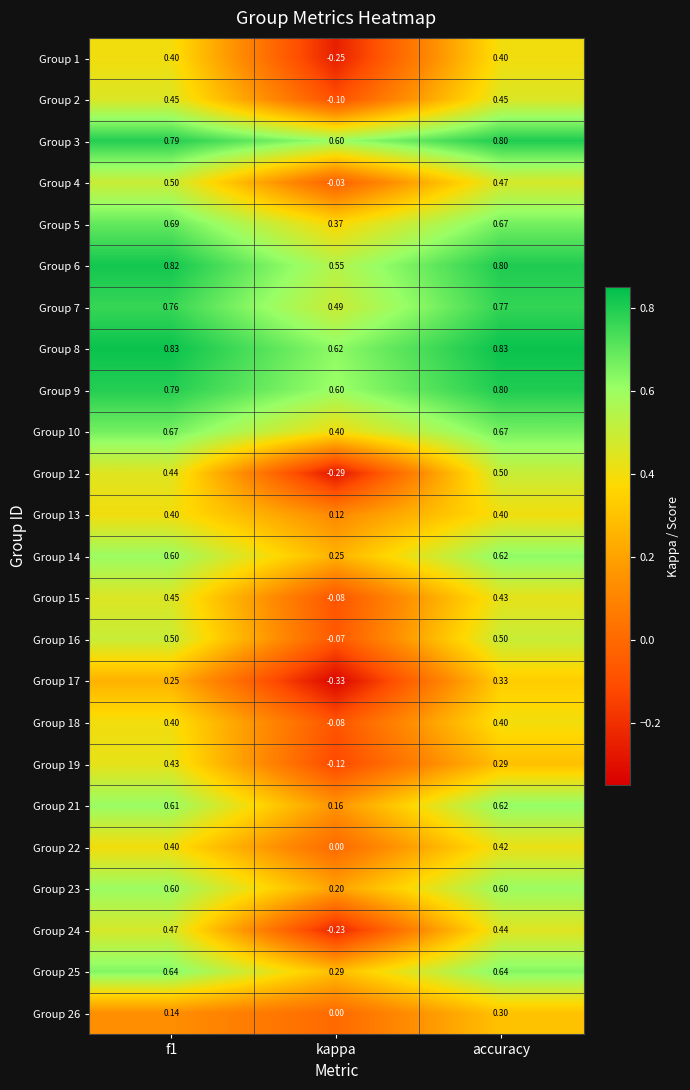

Where is Group 10 nearest to the value 0?

kappa